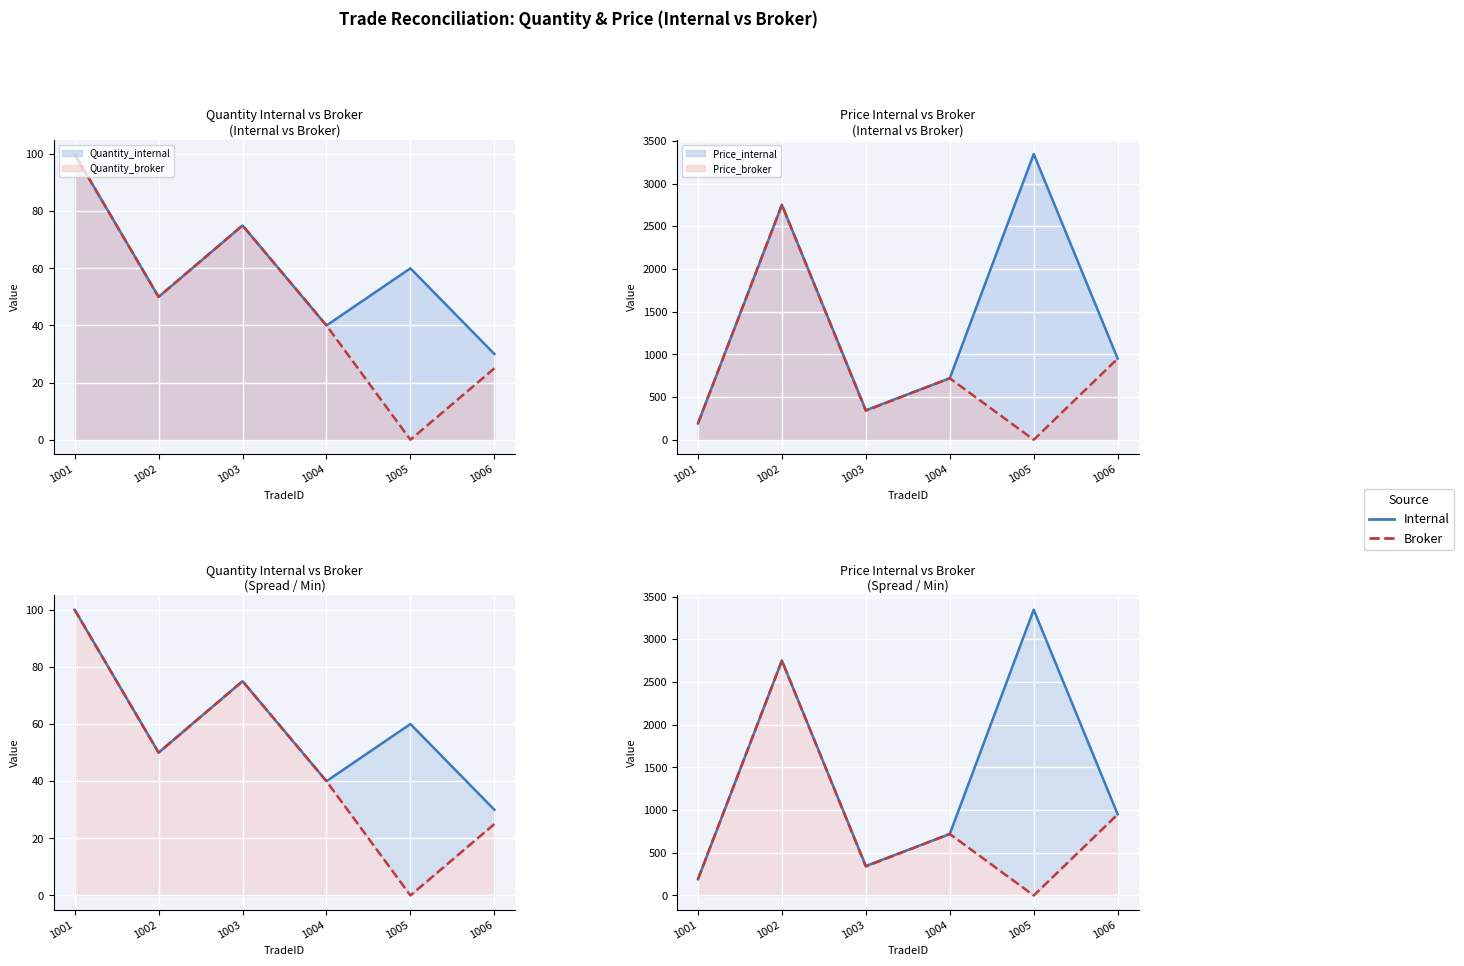

At which label does Price_internal first exceed 950?

1002